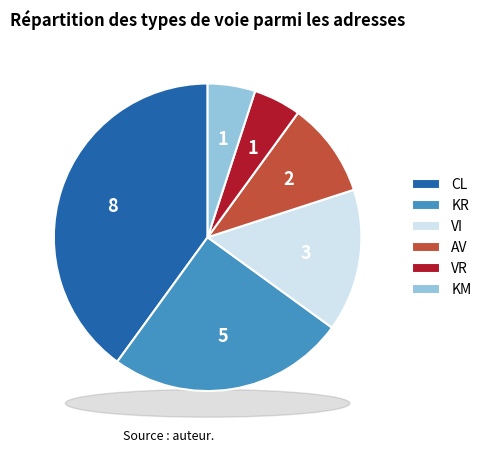

What is the total percentage of KR and VI?

40.0%